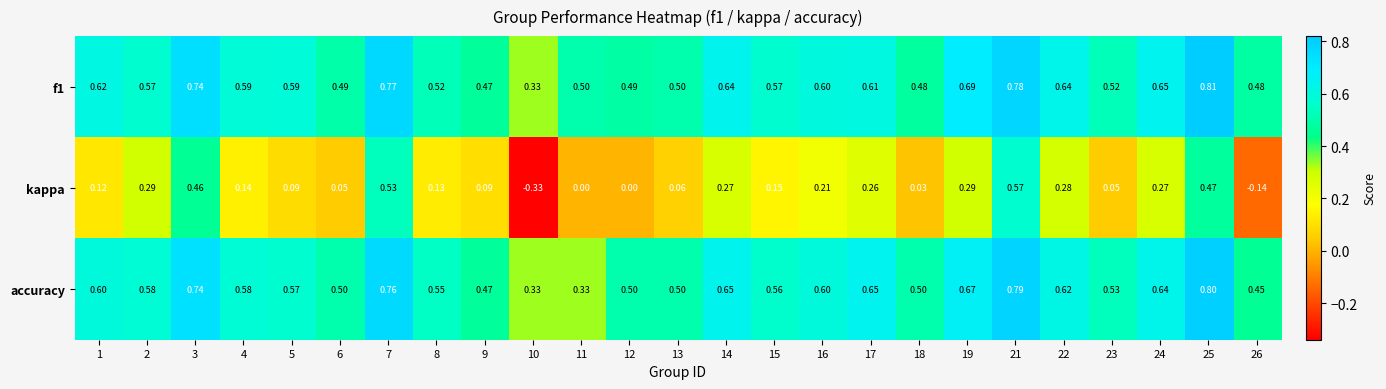

Which series has the widest spread of values?

kappa